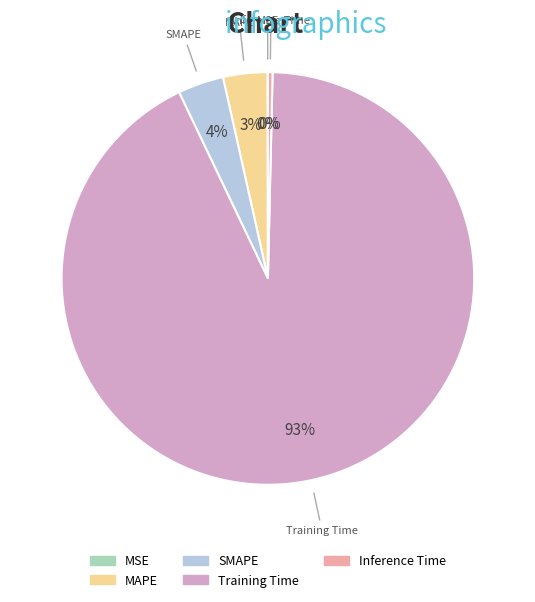

To the nearest percent, what is the combined percentage of MAPE and Training Time?

96%